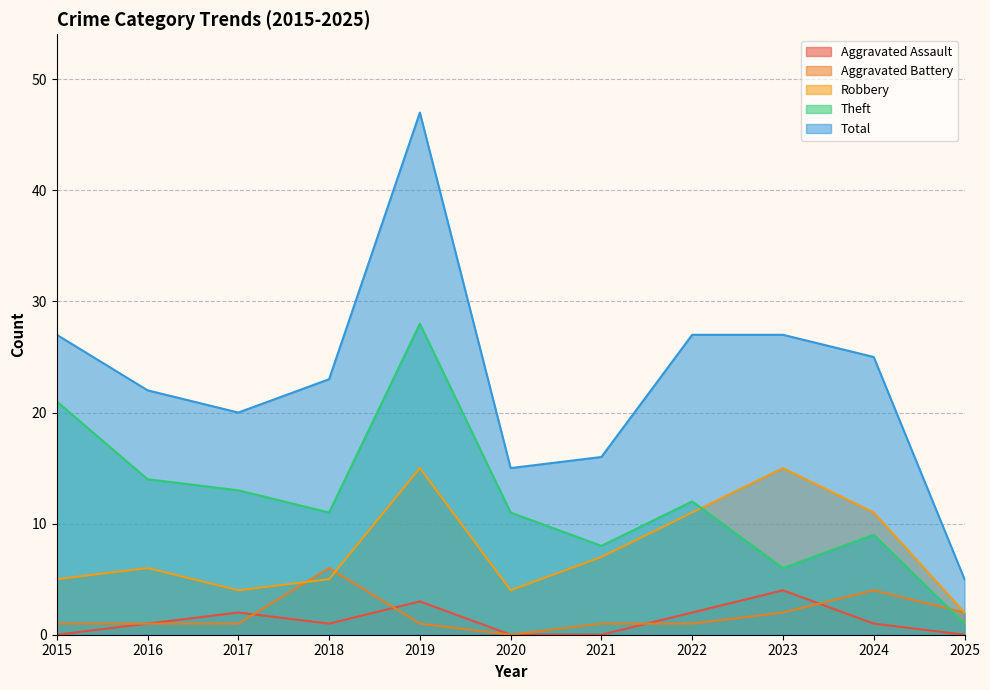

True or false: Total and Theft cross at least once.

False